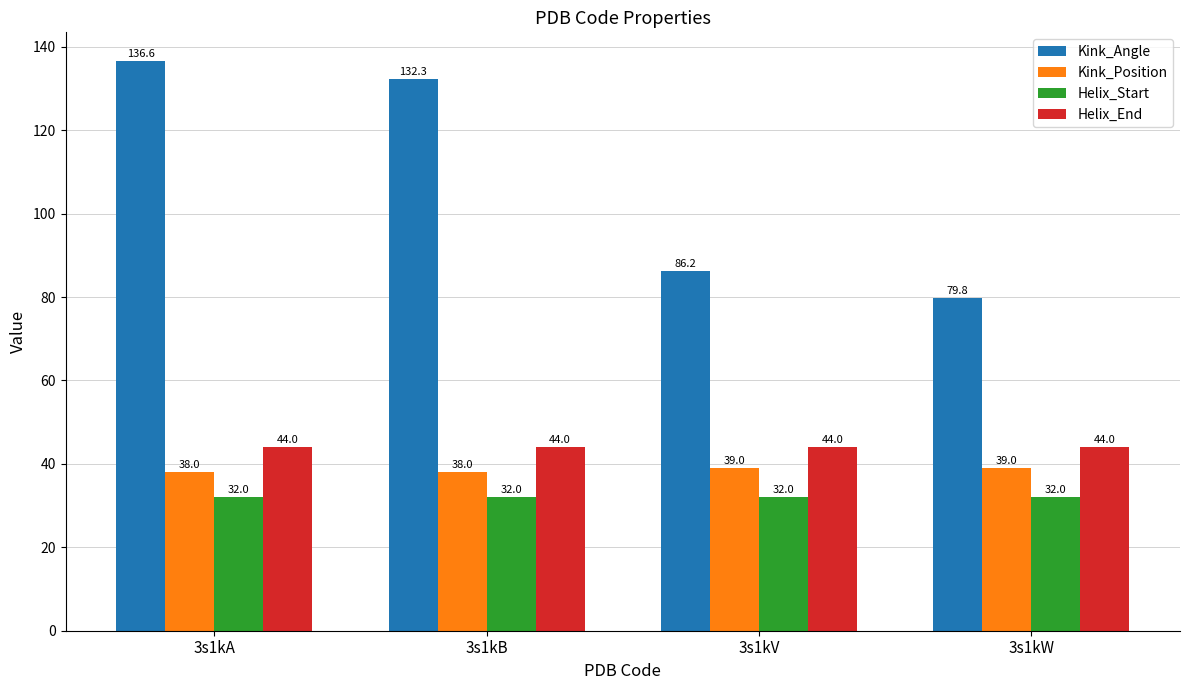

At which label does Kink_Angle reach its peak?

3s1kA